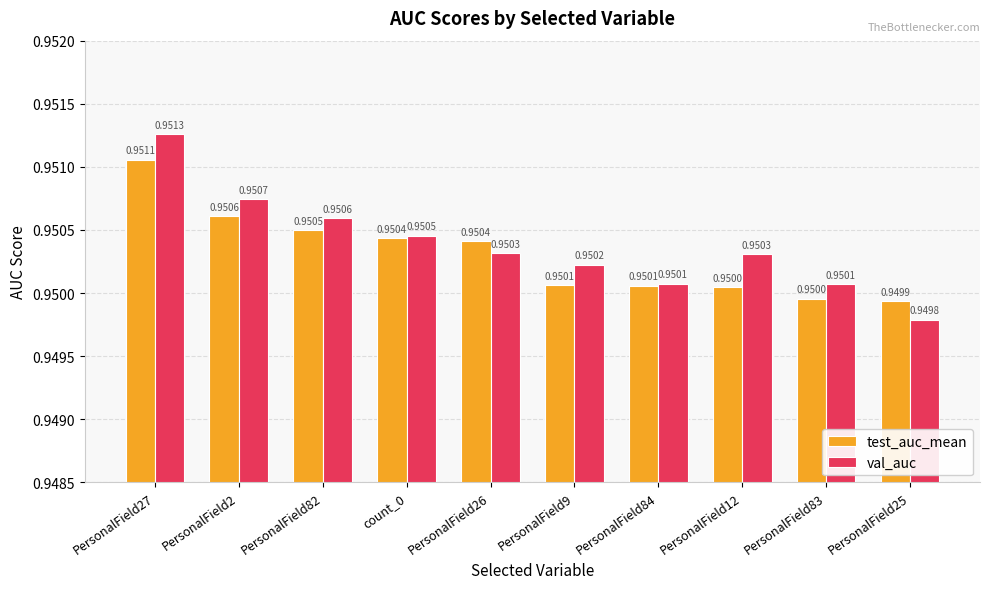

What is the label of the 3rd bar from the right?

PersonalField12